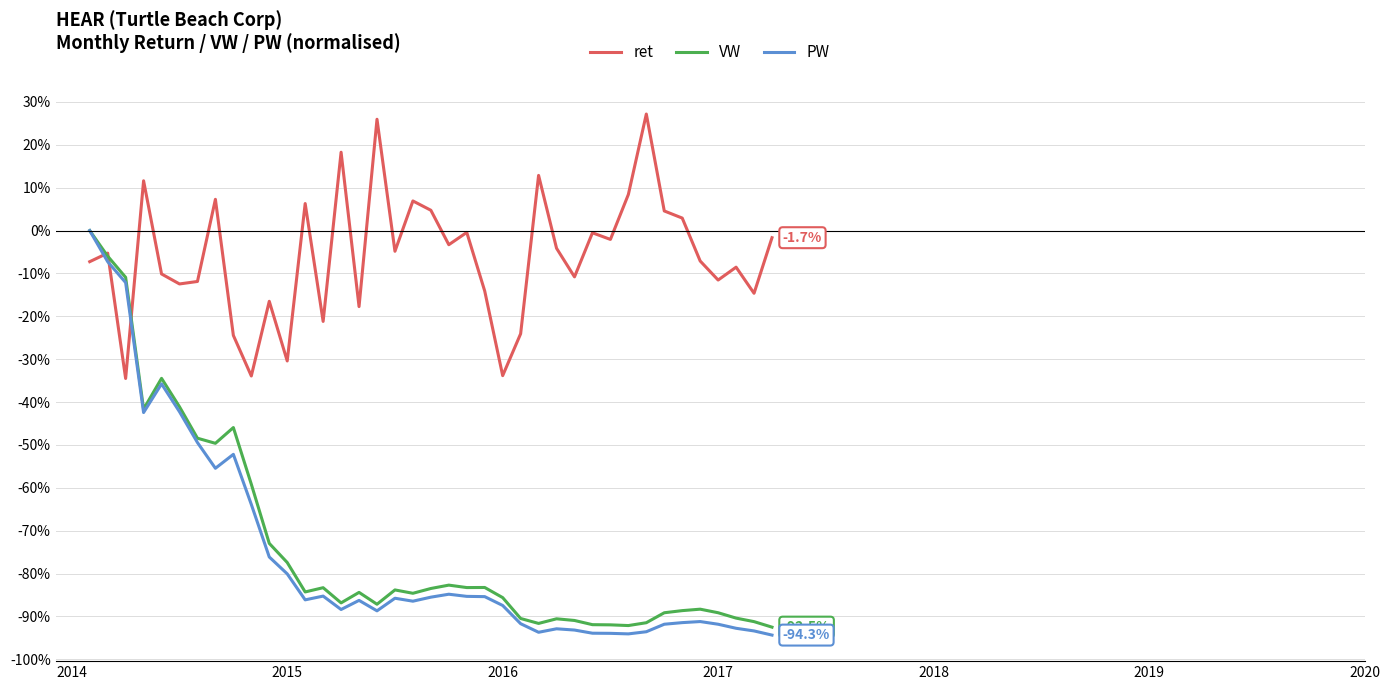

Which series has the largest range (max minus min)?

PW